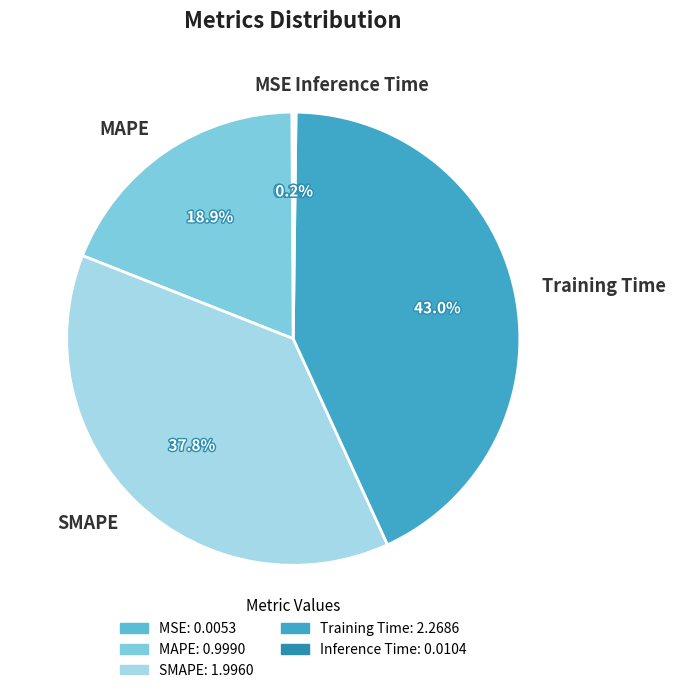

What is the largest slice in the pie chart?

Training Time